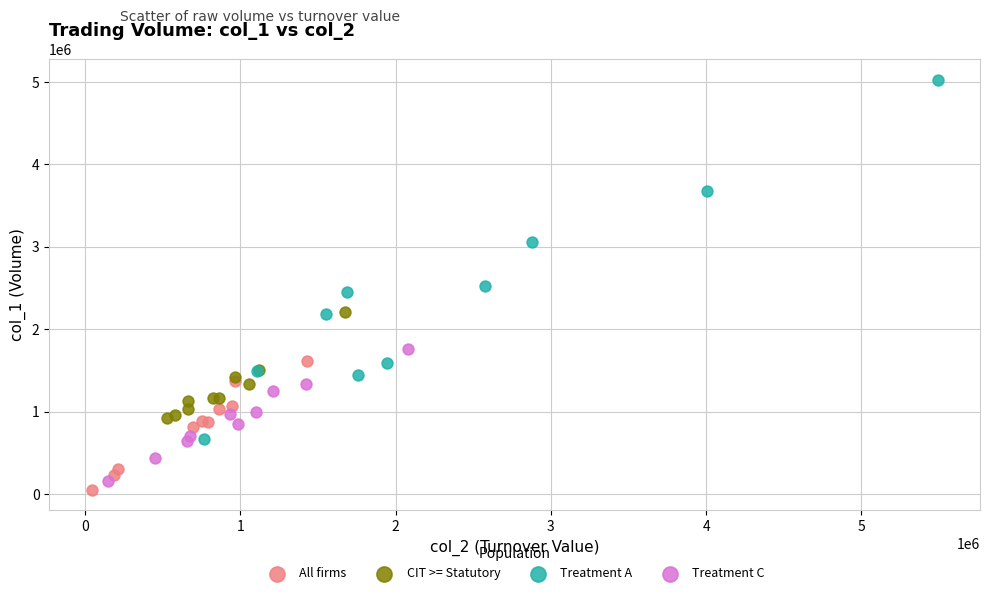

Which series reaches the maximum Y coordinate?

Treatment A